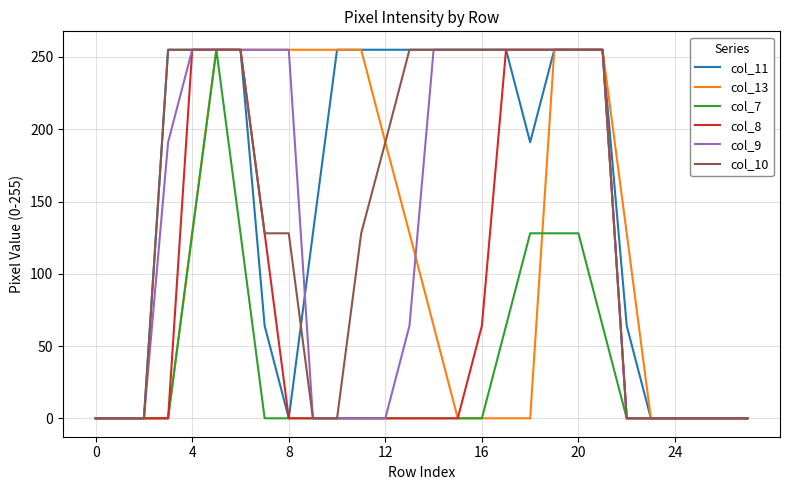

Which series has the largest total across all categories?

col_11